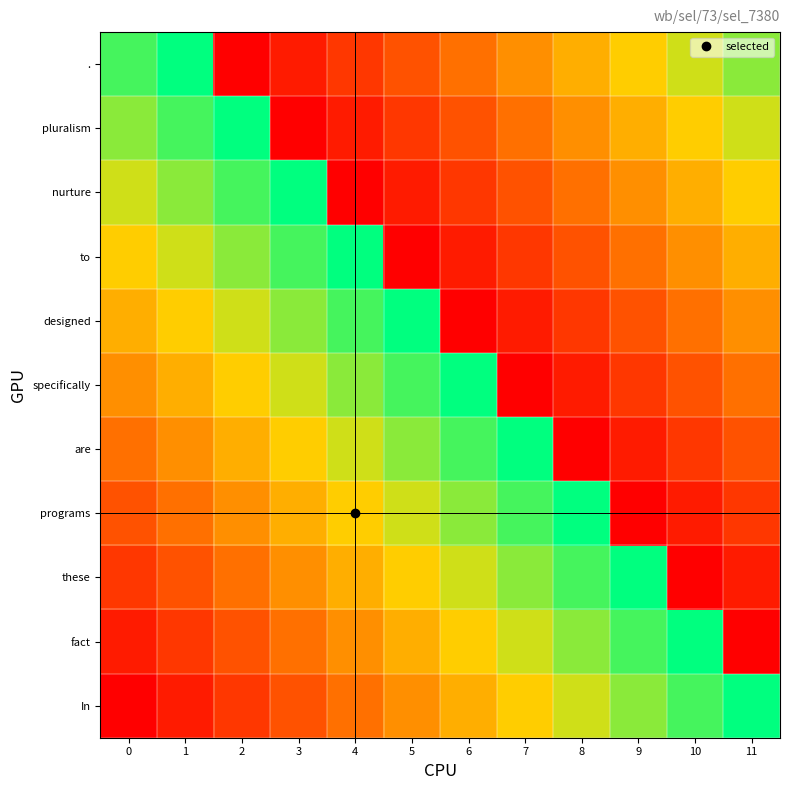

Reading left to right, what are all the values shown in this chart?

In: 0=0	1=1	2=2	3=3	4=4	5=5	6=6	7=7	8=8	9=9	10=10	11=11
fact: 0=1	1=2	2=3	3=4	4=5	5=6	6=7	7=8	8=9	9=10	10=11	11=0
these: 0=2	1=3	2=4	3=5	4=6	5=7	6=8	7=9	8=10	9=11	10=0	11=1
programs: 0=3	1=4	2=5	3=6	4=7	5=8	6=9	7=10	8=11	9=0	10=1	11=2
are: 0=4	1=5	2=6	3=7	4=8	5=9	6=10	7=11	8=0	9=1	10=2	11=3
specifically: 0=5	1=6	2=7	3=8	4=9	5=10	6=11	7=0	8=1	9=2	10=3	11=4
designed: 0=6	1=7	2=8	3=9	4=10	5=11	6=0	7=1	8=2	9=3	10=4	11=5
to: 0=7	1=8	2=9	3=10	4=11	5=0	6=1	7=2	8=3	9=4	10=5	11=6
nurture: 0=8	1=9	2=10	3=11	4=0	5=1	6=2	7=3	8=4	9=5	10=6	11=7
pluralism: 0=9	1=10	2=11	3=0	4=1	5=2	6=3	7=4	8=5	9=6	10=7	11=8
.: 0=10	1=11	2=0	3=1	4=2	5=3	6=4	7=5	8=6	9=7	10=8	11=9